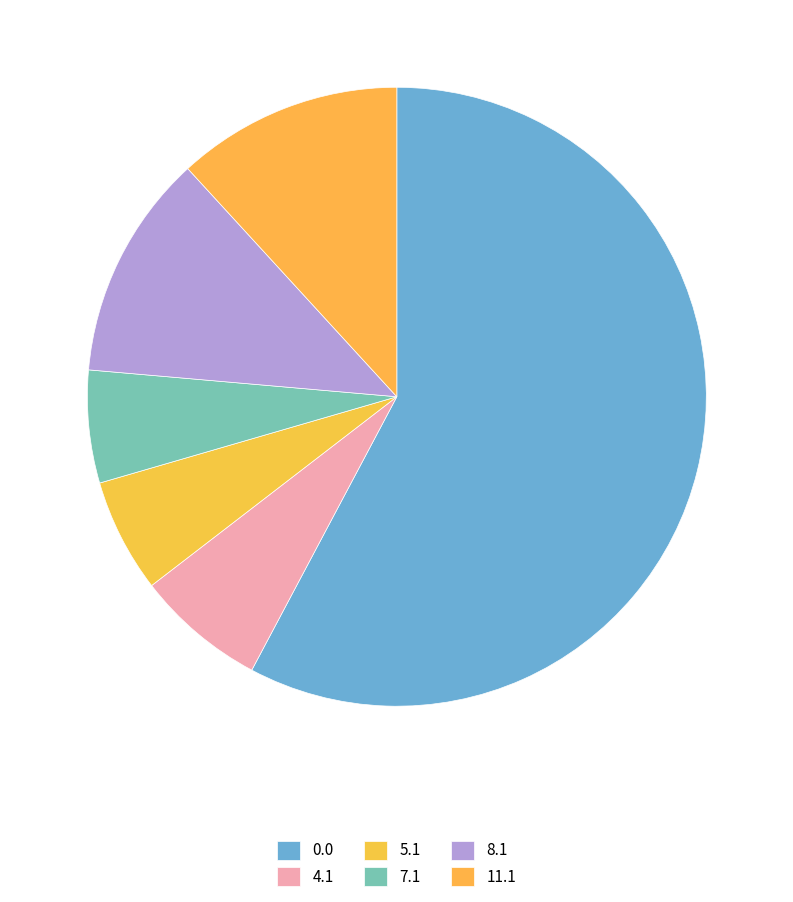

How many slices are in this pie chart?

6